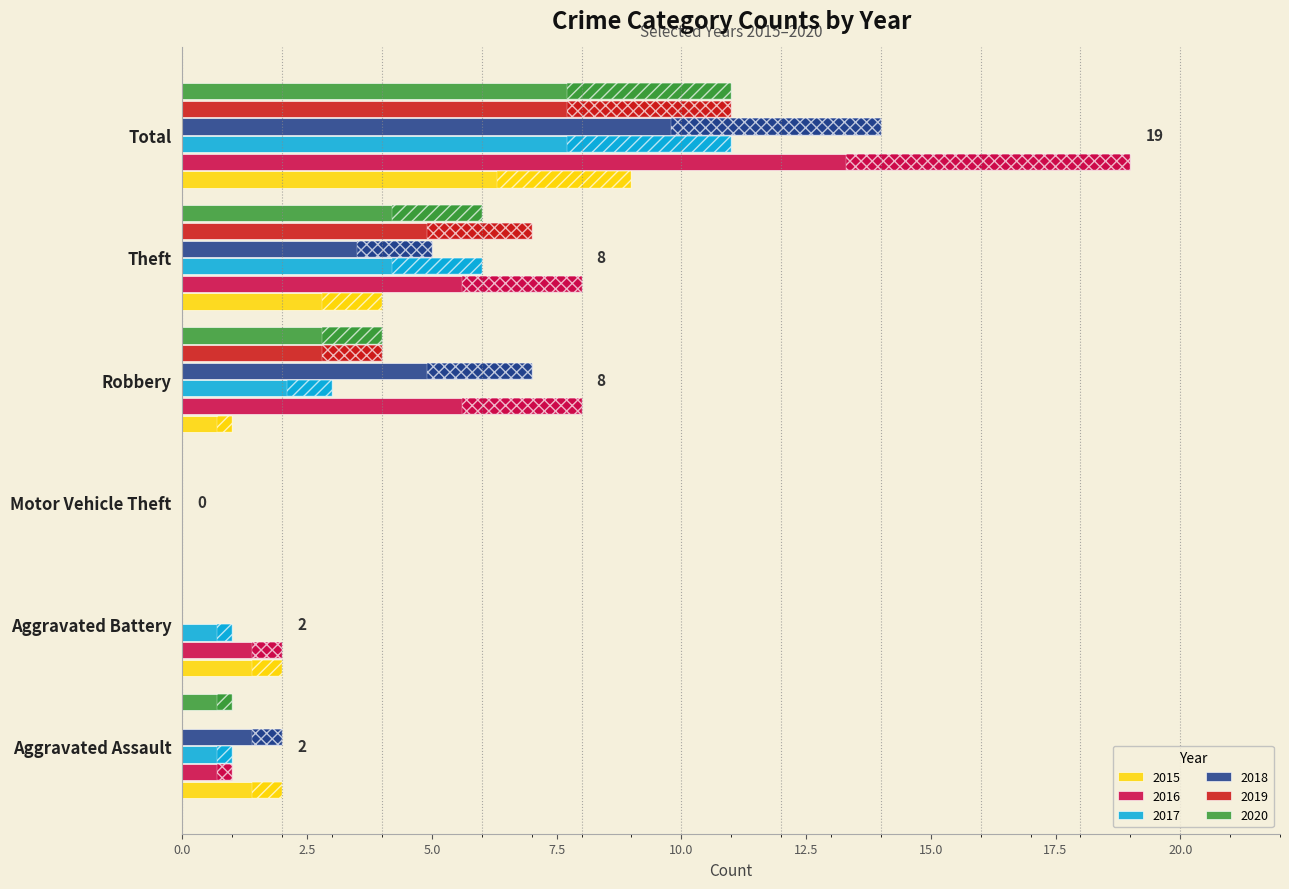

Count the 2018 values in the range 0 to 7.

5